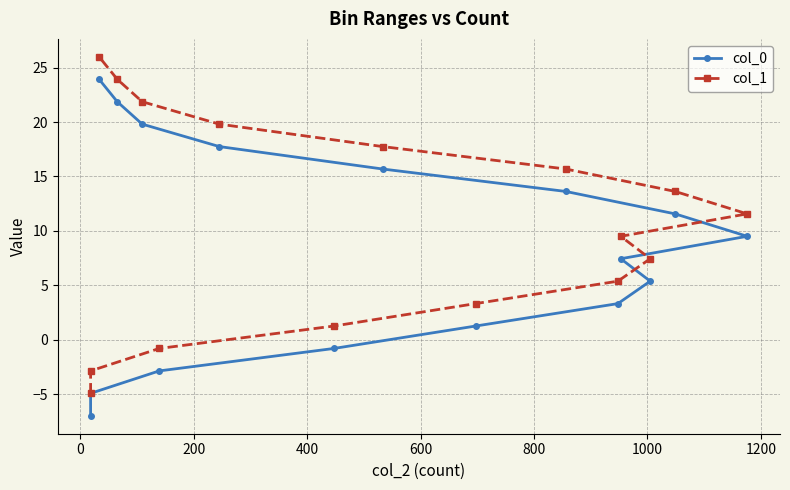

Reading right to left, extract all data points from this chart.

col_0: 23.9	21.9	19.8	17.8	15.7	13.6	11.6	9.5	7.4	5.4	3.3	1.2	-0.8	-2.9	-4.9	-7.0
col_1: 26.0	23.9	21.9	19.8	17.8	15.7	13.6	11.6	9.5	7.4	5.4	3.3	1.2	-0.8	-2.9	-4.9